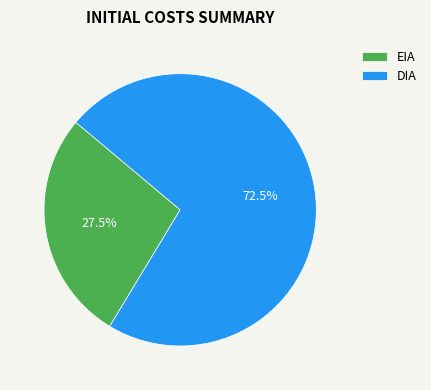

Rank the categories by value from lowest to highest.

EIA, DIA